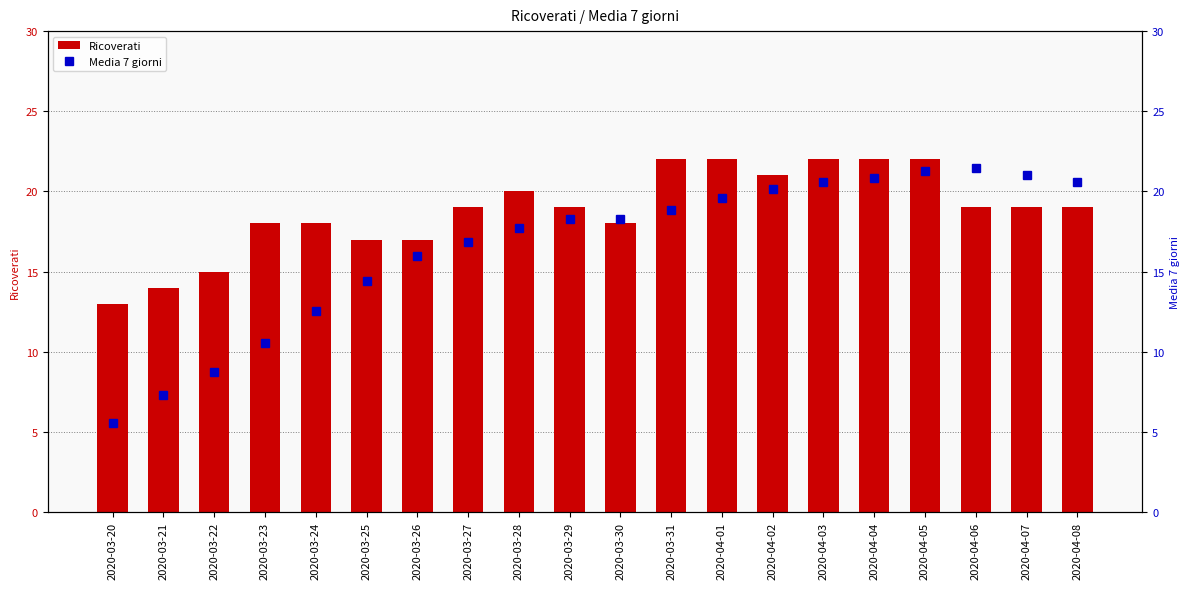

What position from the right is 2020-03-27?

13